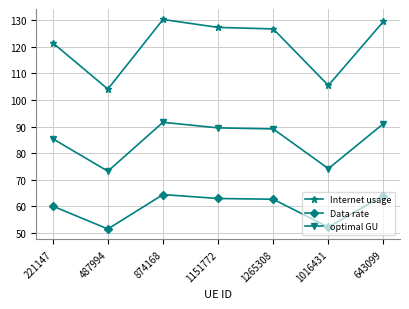

Where is the first local minimum for Internet usage?

487994